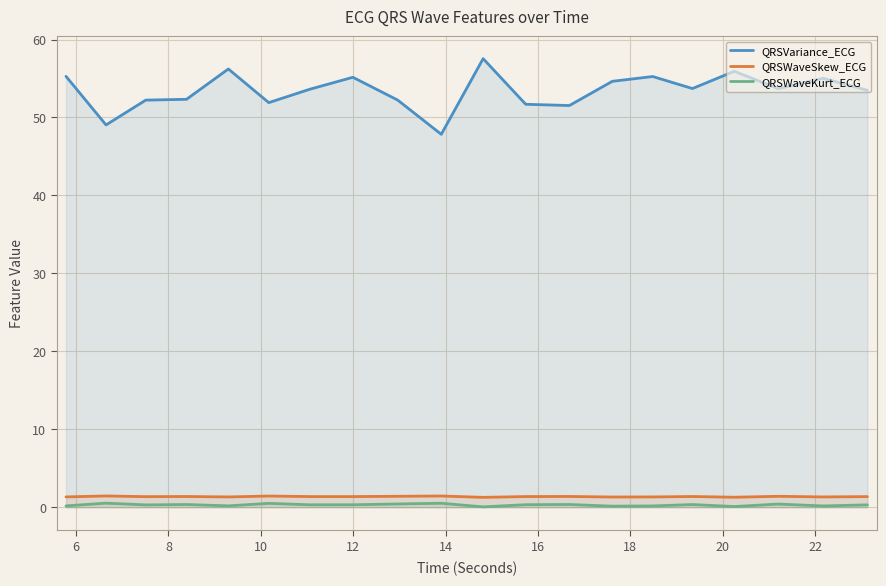

True or false: QRSWaveKurt_ECG has more than 1 points higher than both neighbors.

True